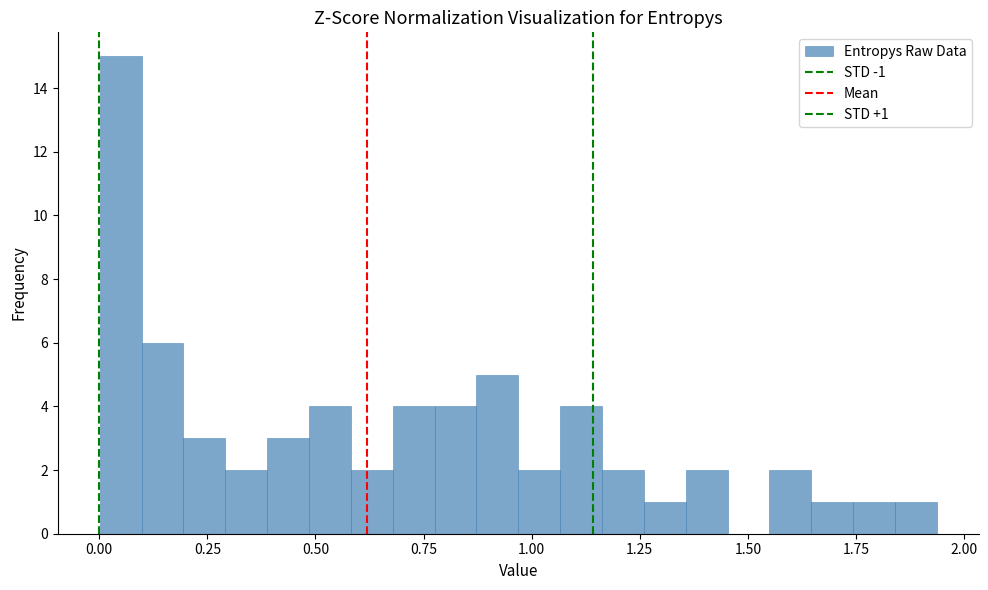

Around what value on the x-axis is the tallest bar? Give the approximate position of its centre, as read against the axis.

0.05